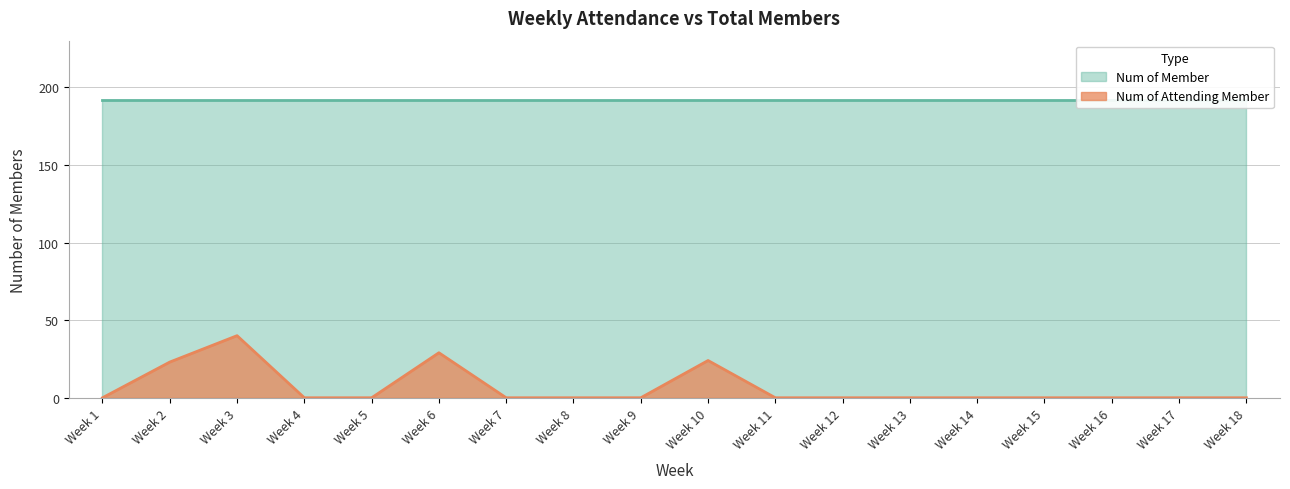

At which label does Num of Attending Member reach its peak?

Week 3